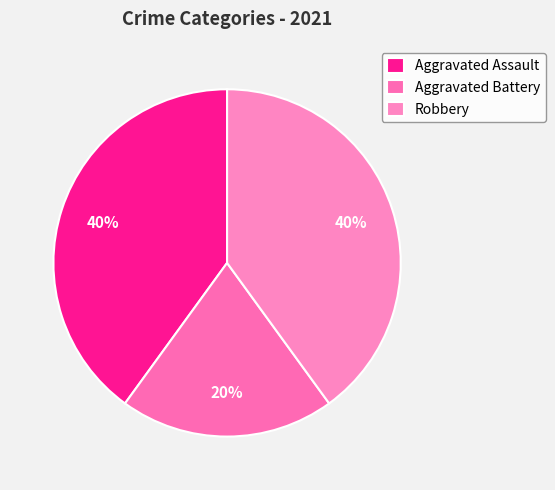

Which category has the smallest portion of the pie?

Aggravated Battery